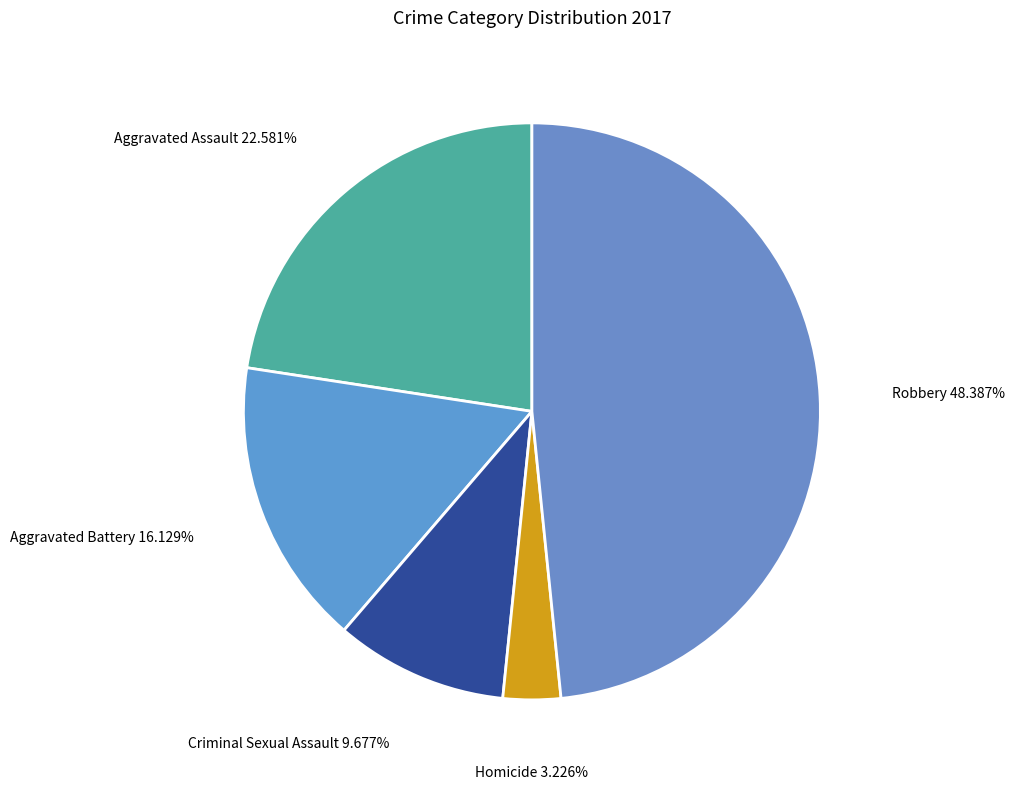

Is it true that Aggravated Battery is 16% of the pie?

True